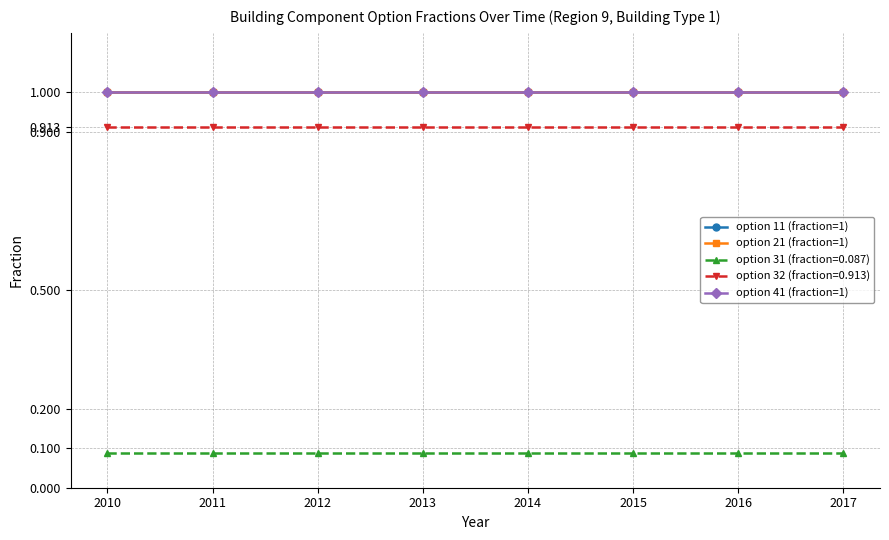

True or false: option 32 (fraction=0.913) and option 41 (fraction=1) intersect in this chart.

False